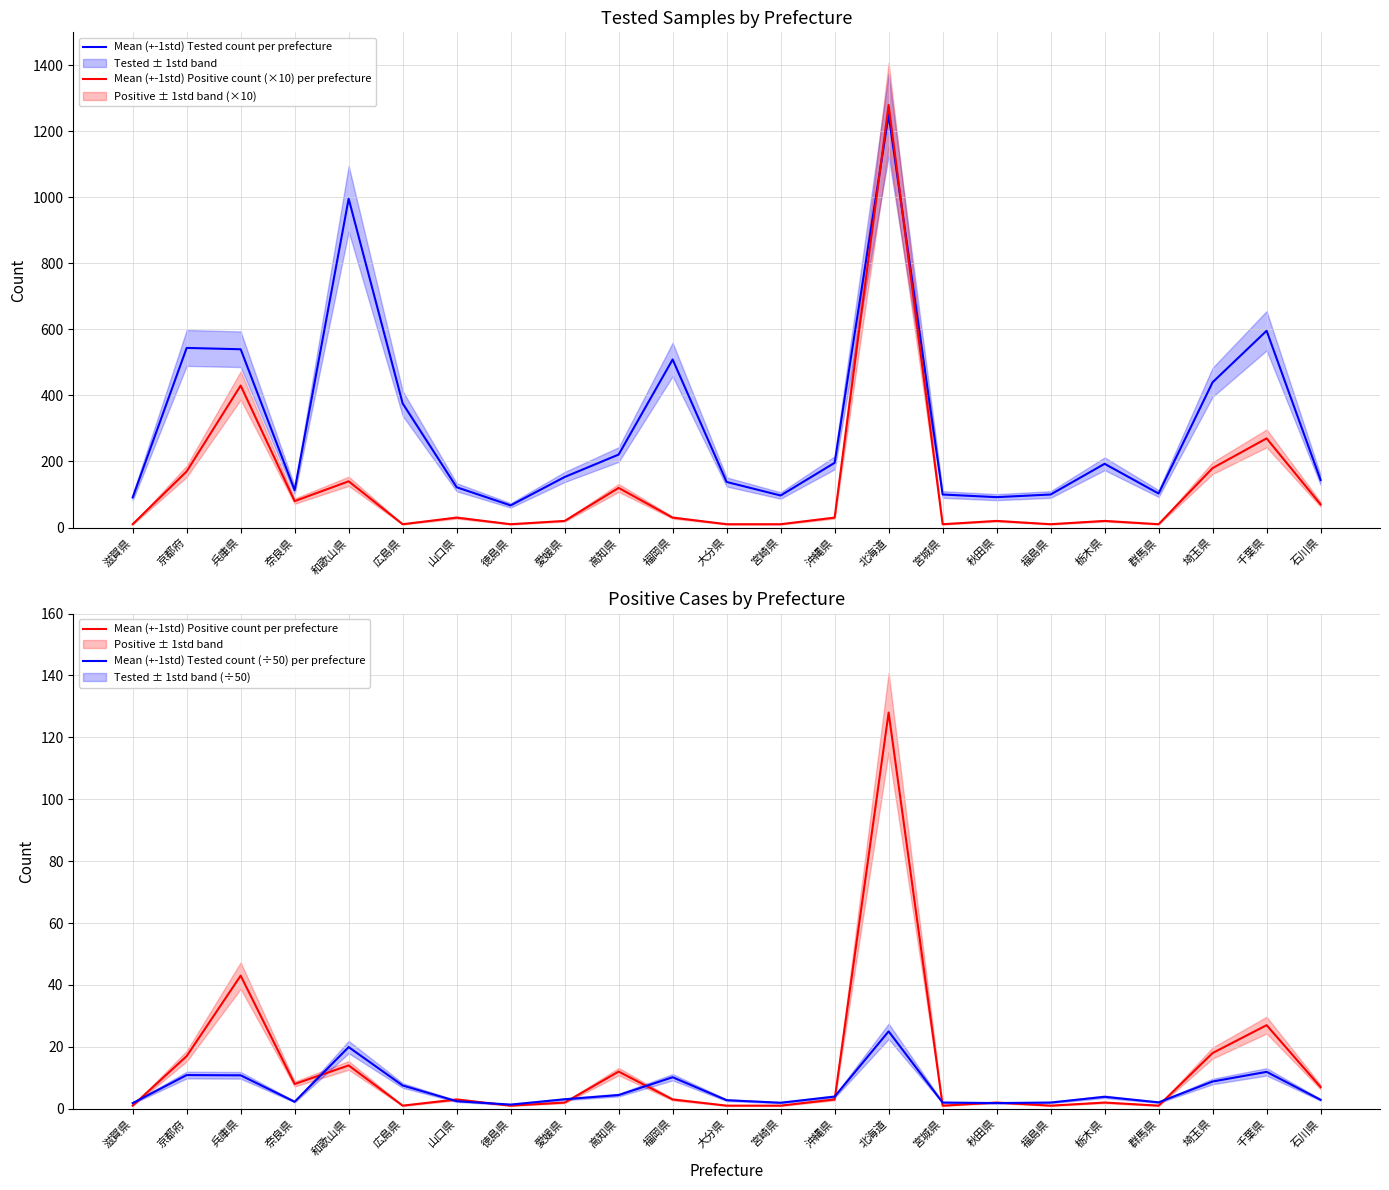

What is the difference between the second highest and minimum values in the Mean (+-1std) Tested count (÷50) per prefecture series?

18.6